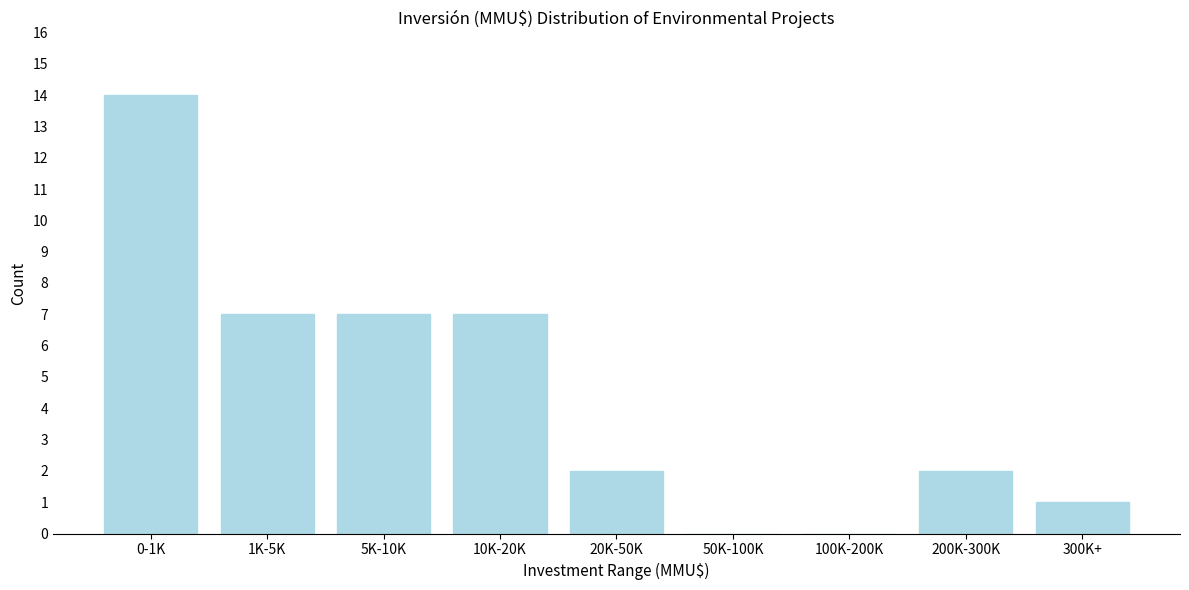

Reading left to right, extract all data points from this chart.

0-1K=14	1K-5K=7	5K-10K=7	10K-20K=7	20K-50K=2	50K-100K=0	100K-200K=0	200K-300K=2	300K+=1